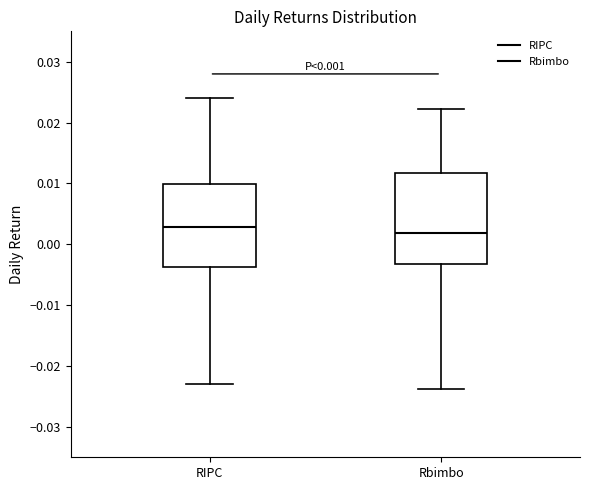

Which box's median line is the lowest?

Rbimbo